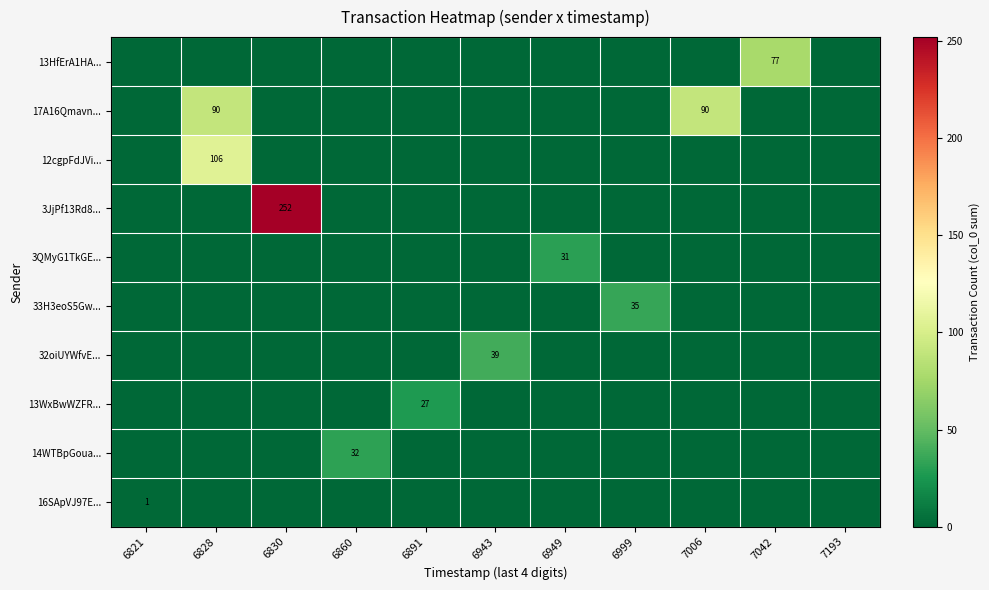

How many categories are shown in the chart?

11